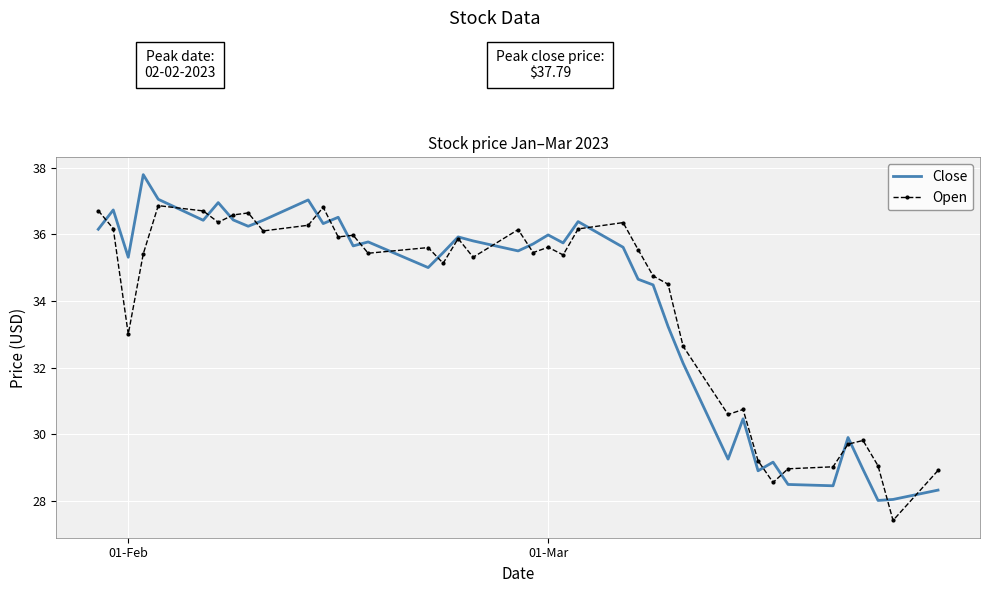

What is the maximum value shown in the chart?

37.8